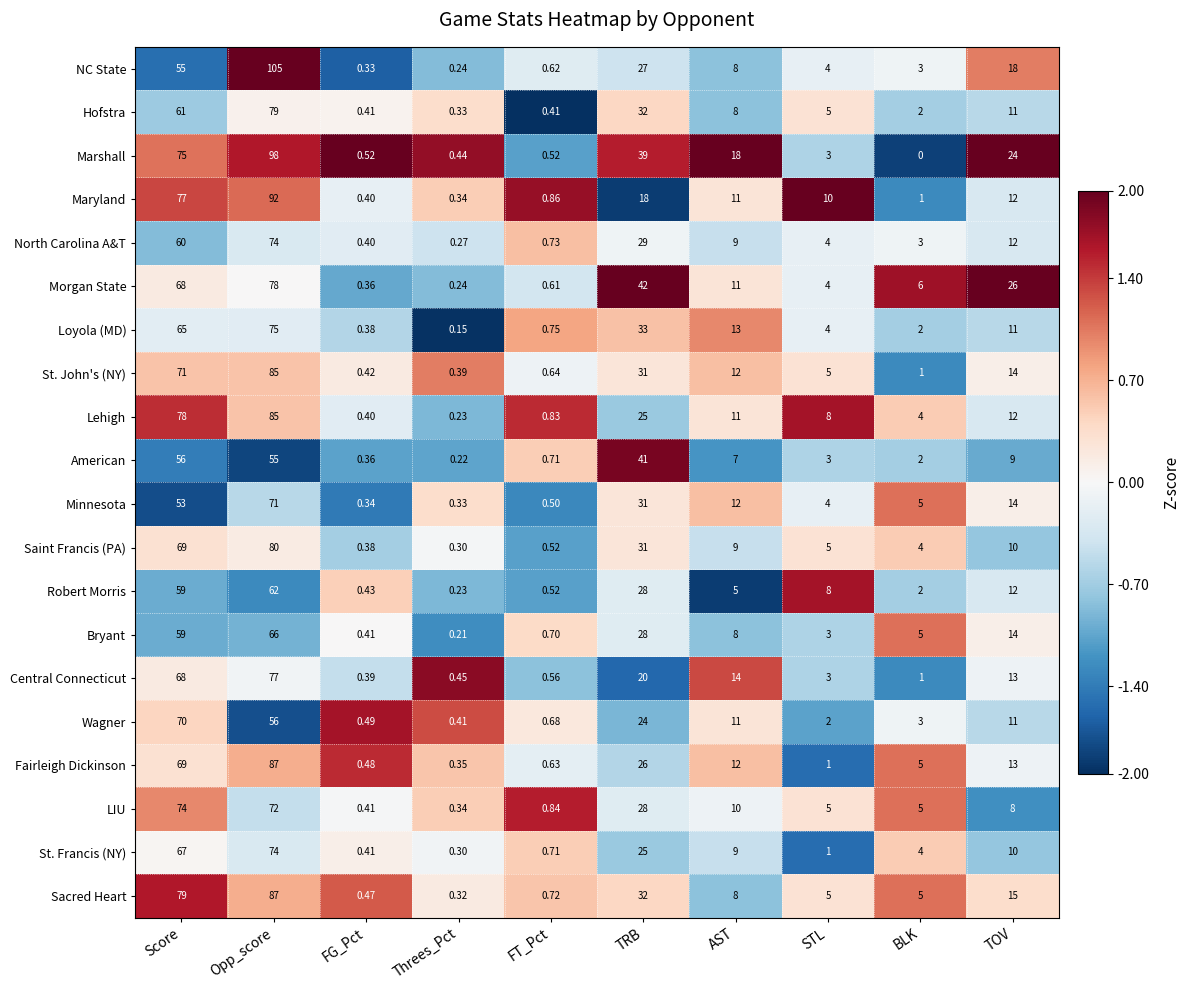

Rank the categories by Fairleigh Dickinson value from lowest to highest.

Threes_Pct, FG_Pct, FT_Pct, STL, BLK, AST, TOV, TRB, Score, Opp_score